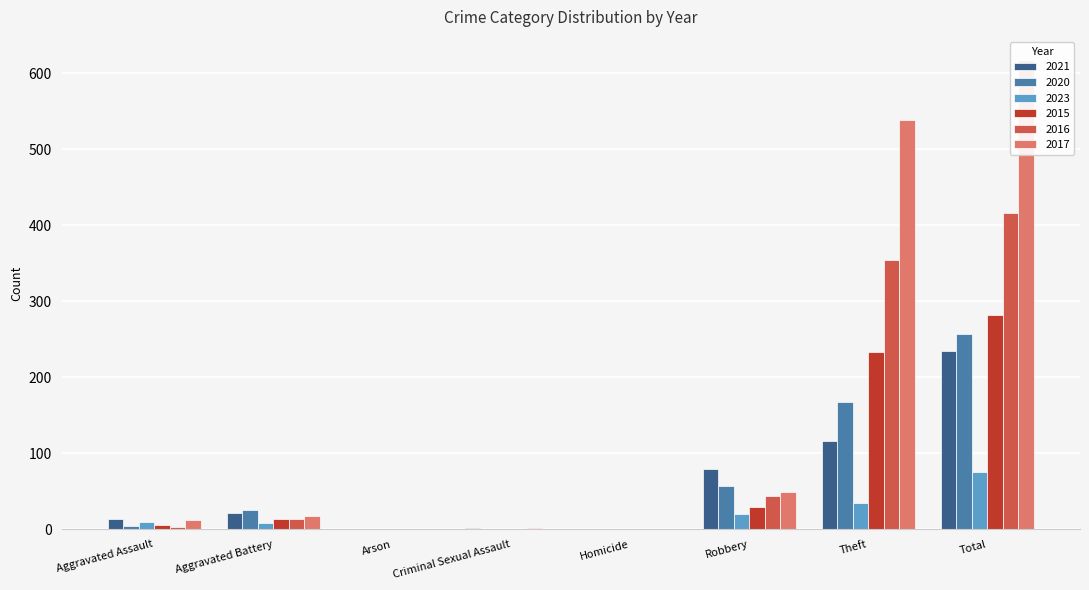

Which series has the largest total across all categories?

2017